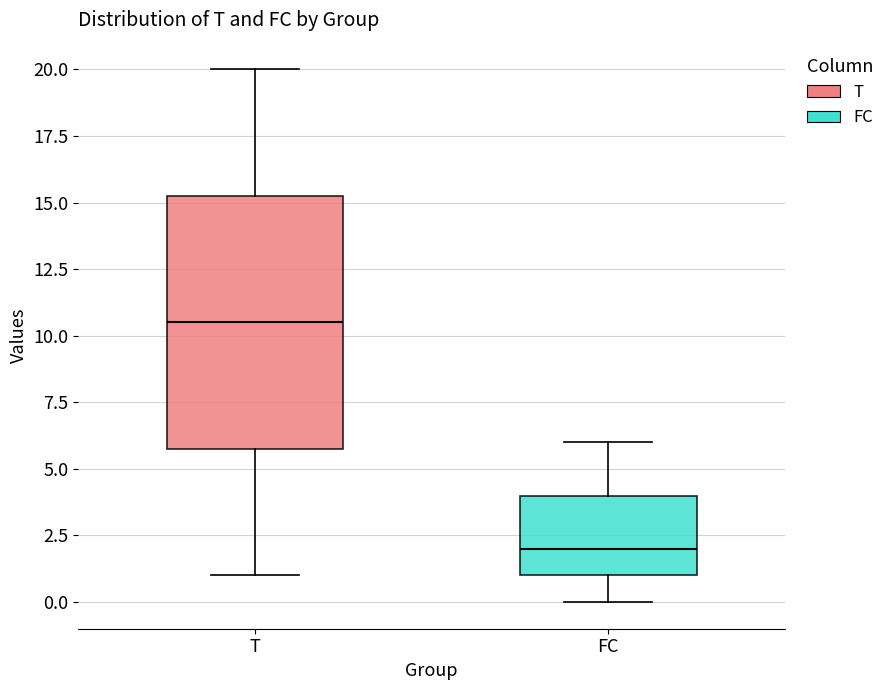

Which box is the tallest, from its lower edge to its upper edge?

T